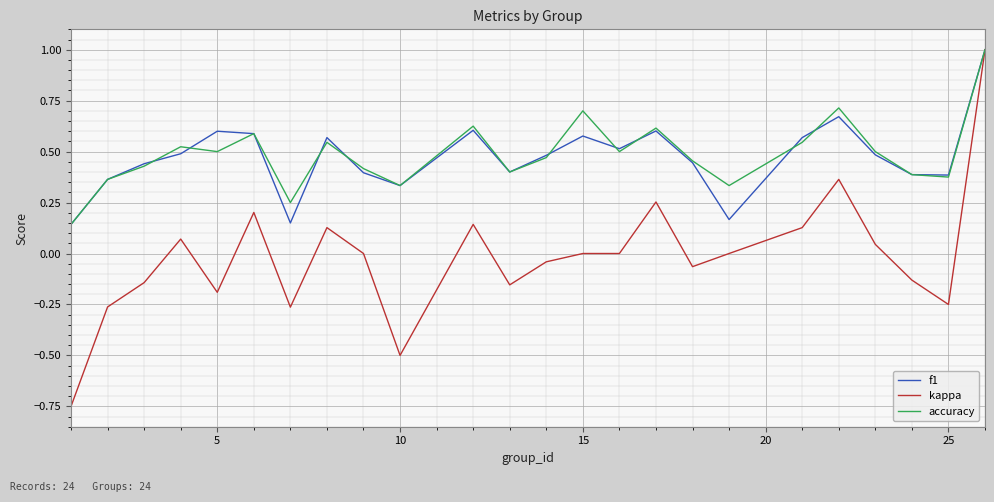

Which series has the widest spread of values?

kappa